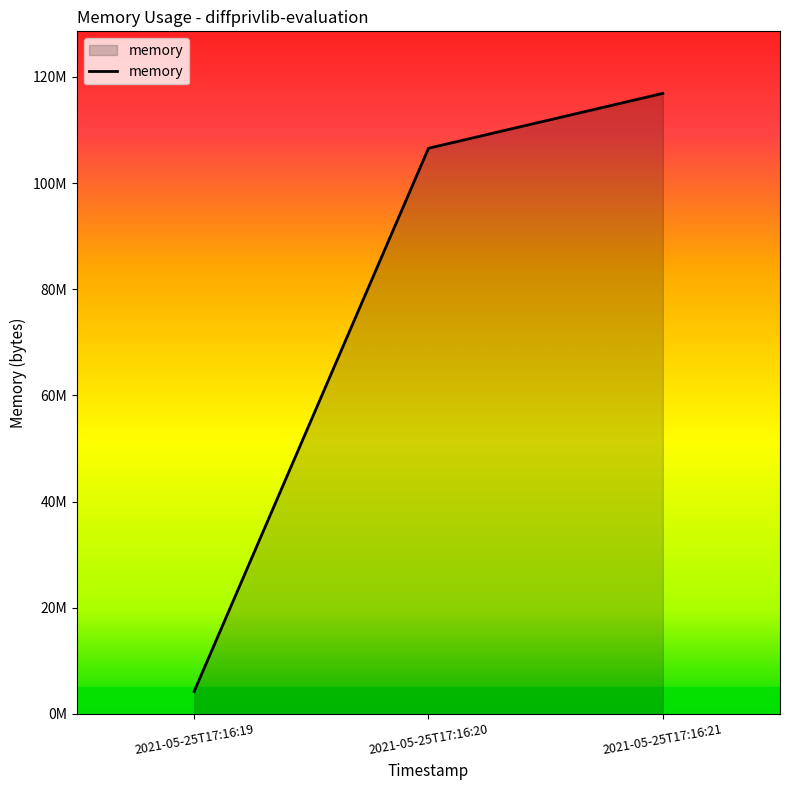

Rank the categories by value from highest to lowest.

2021-05-25T17:16:21, 2021-05-25T17:16:20, 2021-05-25T17:16:19